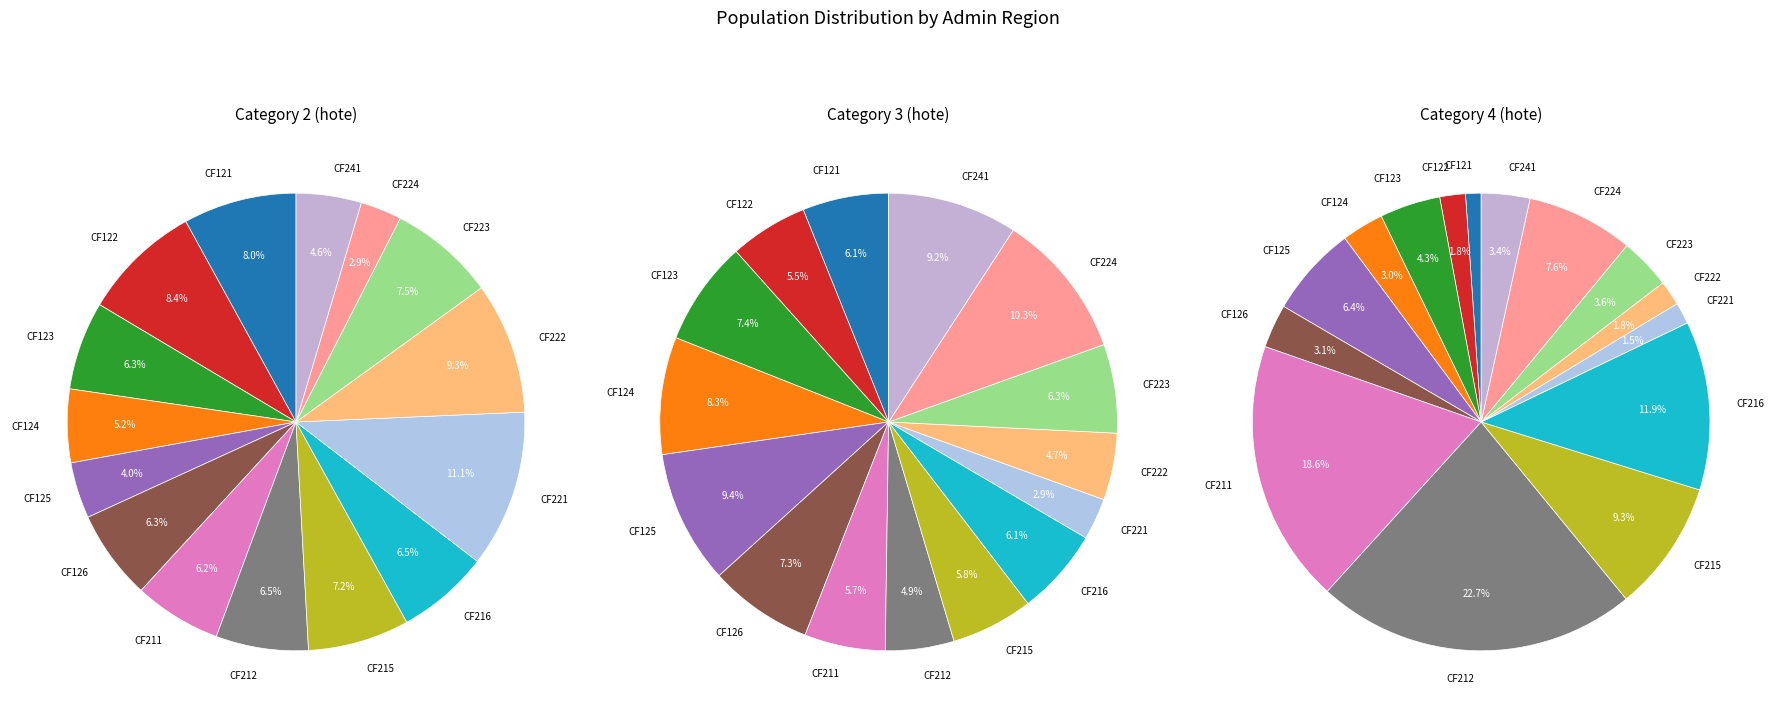

To the nearest percent, what is the difference between the CF215 and CF221 slice percentages?

4%